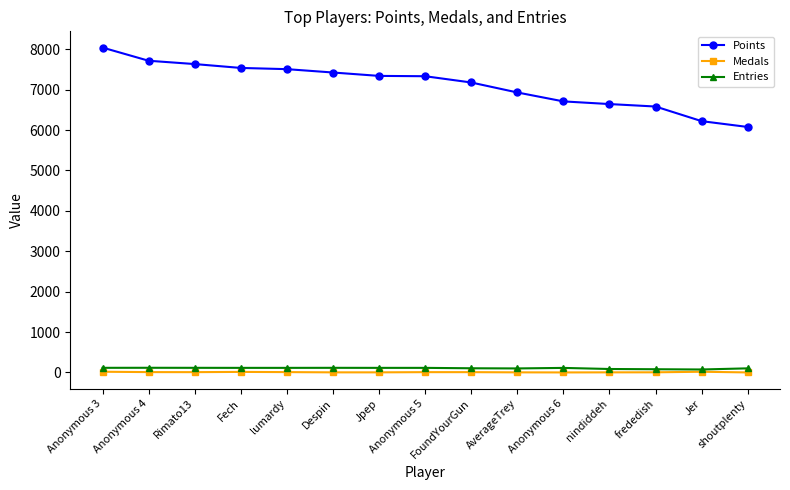

At FoundYourGun, list the series in order from largest to smallest.

Points, Entries, Medals